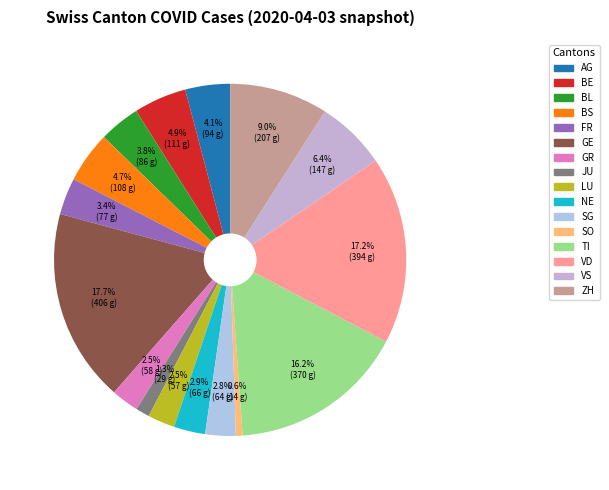

How many segments does this pie chart have?

16